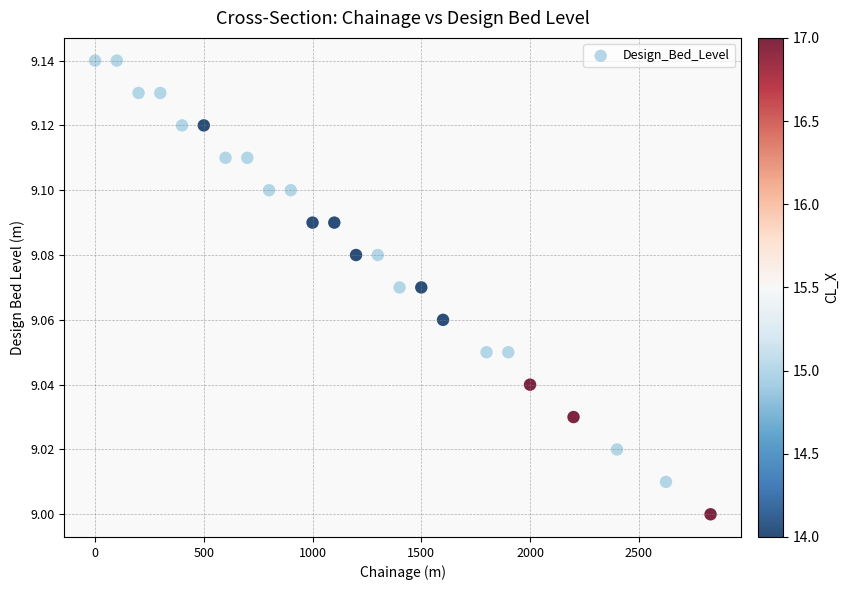

What is the range of X values (max minus min)?

2830.0